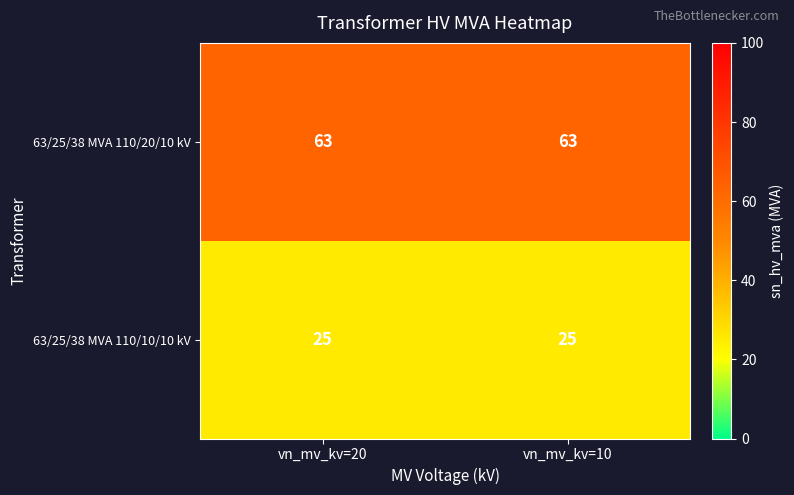

What is the maximum value shown in the chart?

63